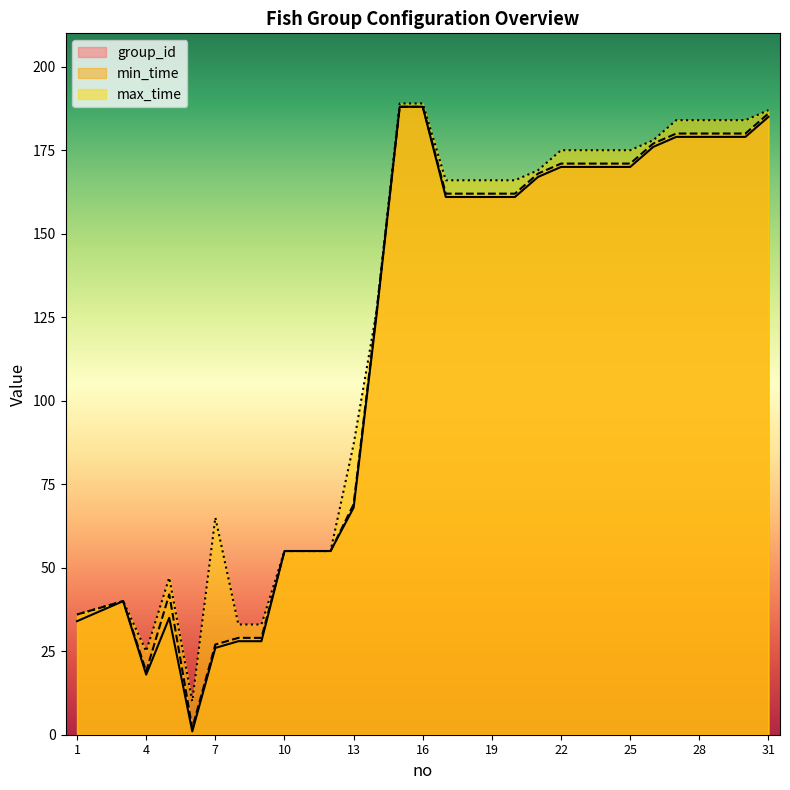

What are all the series names shown in the legend?

group_id, min_time, max_time